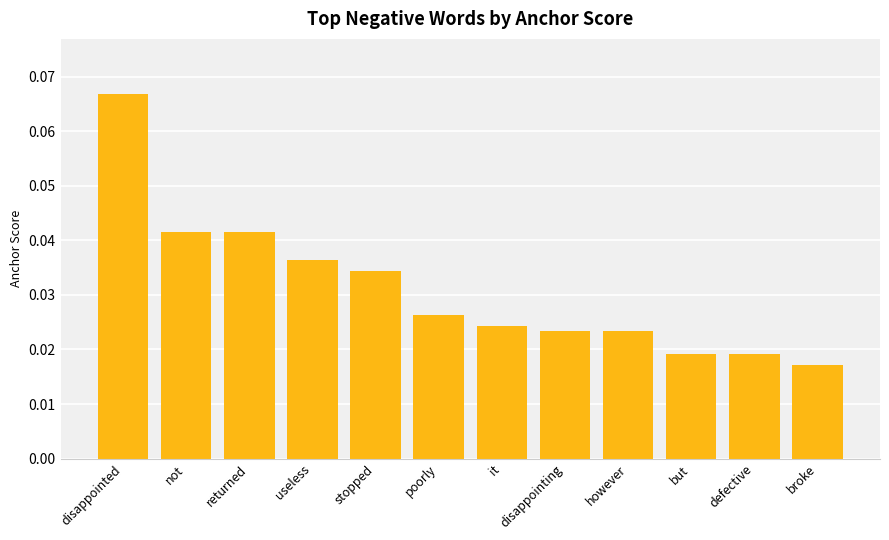

How many bars are there in total?

12